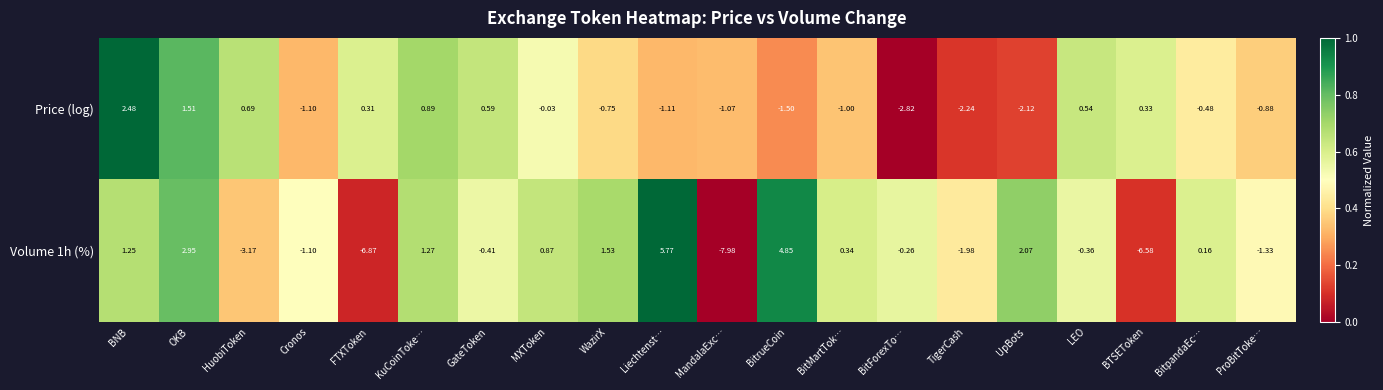

Between OKB and WazirX, which series saw the biggest shift?

Price (log)